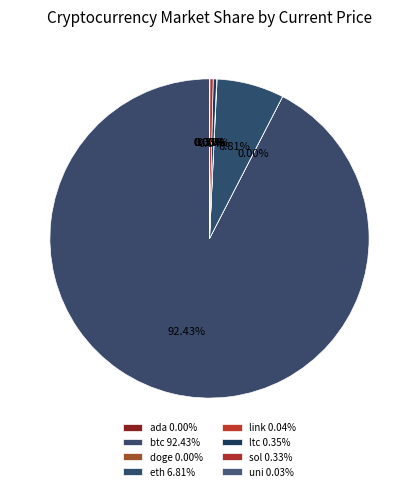

To the nearest percent, what is the difference between the btc and doge slice percentages?

92%